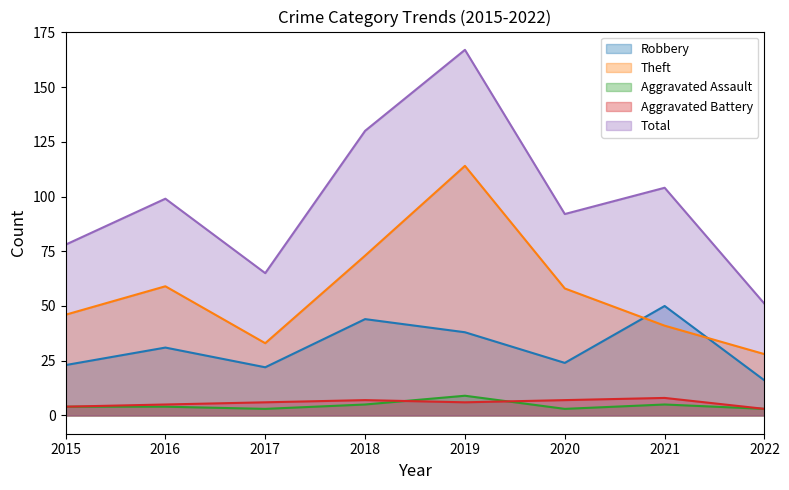

List the labels in order of Robbery value, smallest first.

2022, 2017, 2015, 2020, 2016, 2019, 2018, 2021